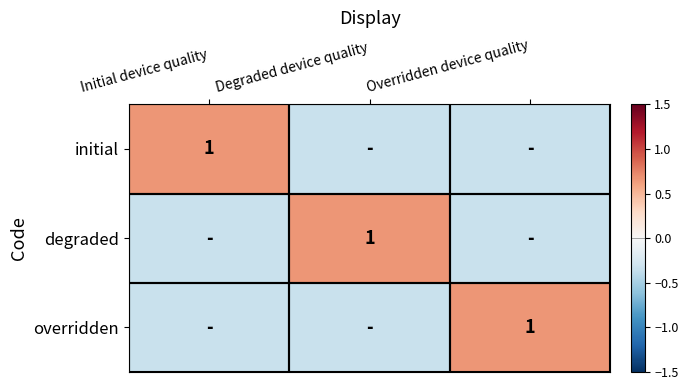

Between Degraded device quality and Overridden device quality, which series saw the biggest shift?

degraded